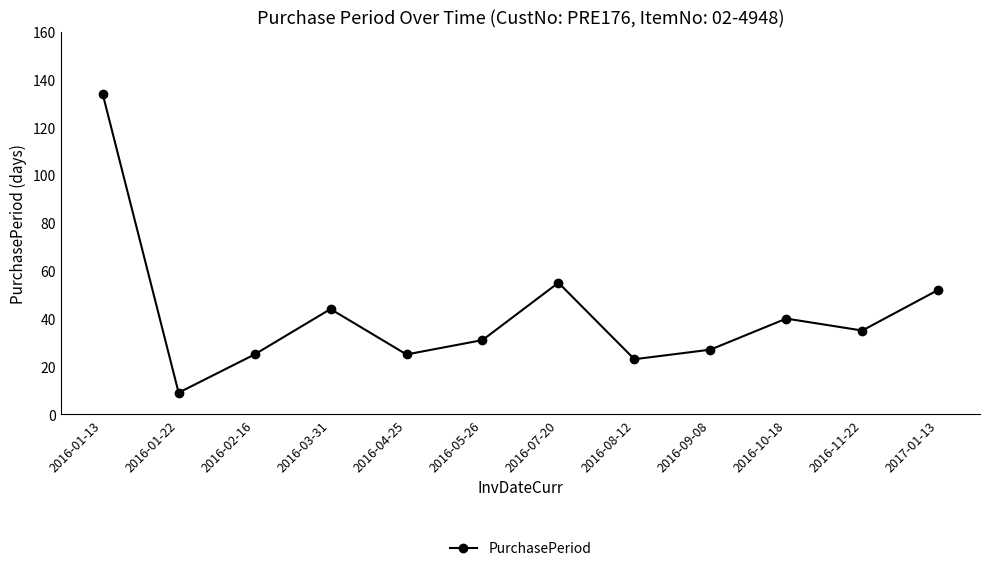

The value at 2016-08-12 is 40. True or false?

False